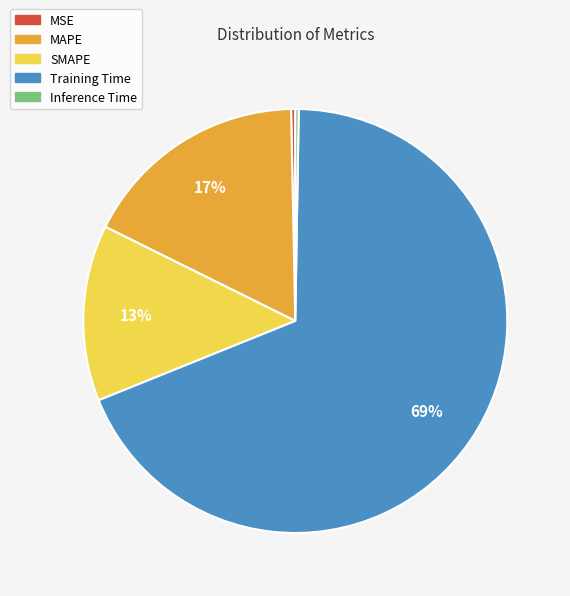

To the nearest percent, what is the average slice percentage?

20%